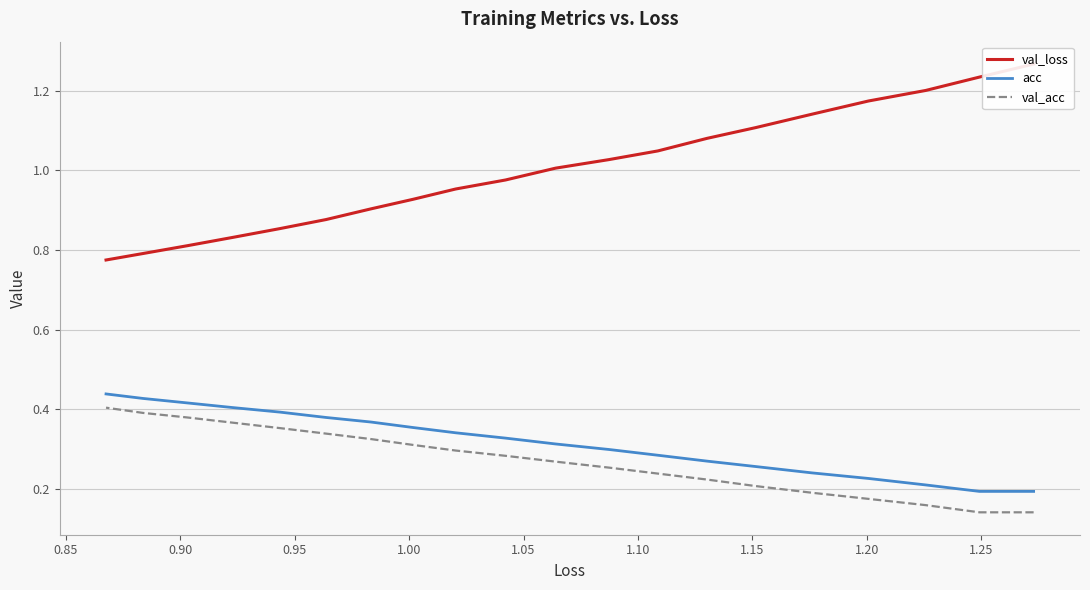

The value of val_acc at 19 is 0.6. True or false?

False